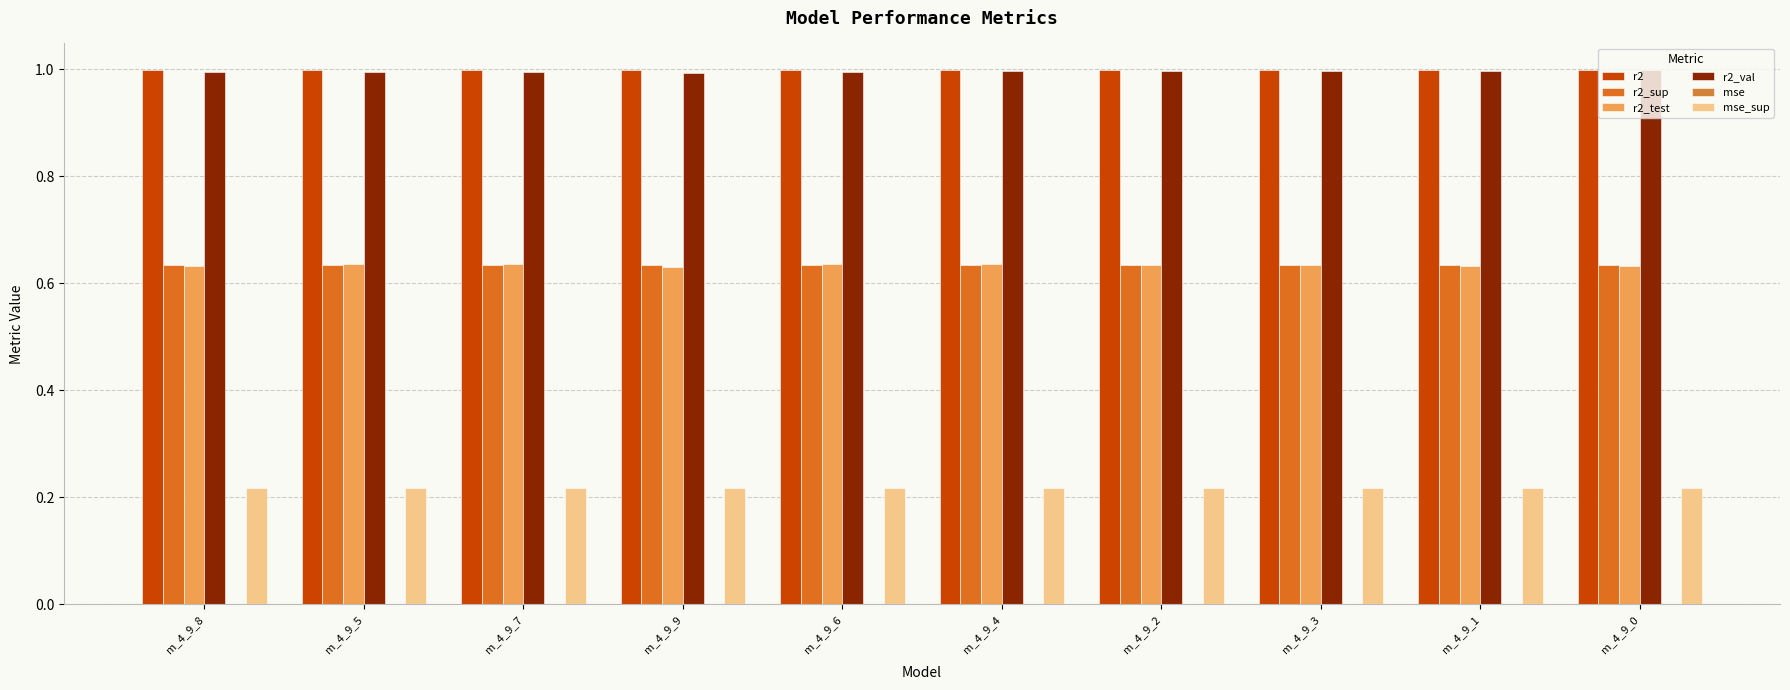

What is the approximate value of r2_val at m_4_9_2?

1.0